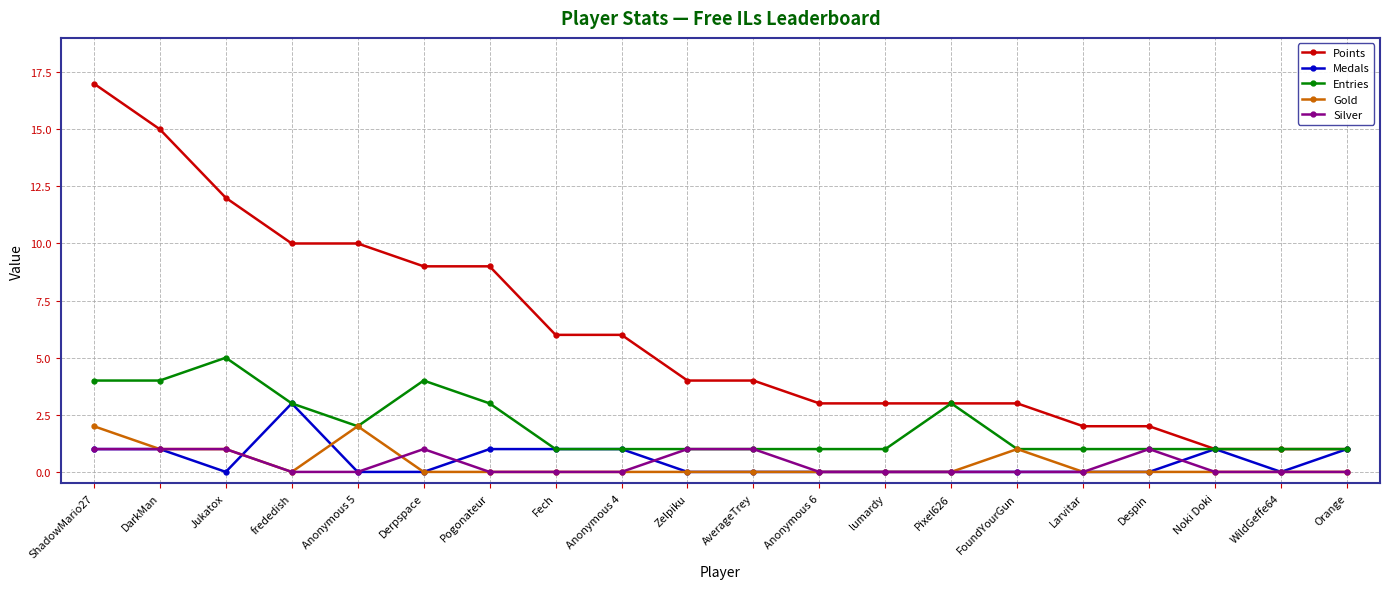

Reading right to left, what are all the values shown in this chart?

Points: 1	1	1	2	2	3	3	3	3	4	4	6	6	9	9	10	10	12	15	17
Medals: 1	0	1	0	0	0	0	0	0	0	0	1	1	1	0	0	3	0	1	1
Entries: 1	1	1	1	1	1	3	1	1	1	1	1	1	3	4	2	3	5	4	4
Gold: 0	0	0	0	0	1	0	0	0	0	0	0	0	0	0	2	0	1	1	2
Silver: 0	0	0	1	0	0	0	0	0	1	1	0	0	0	1	0	0	1	1	1